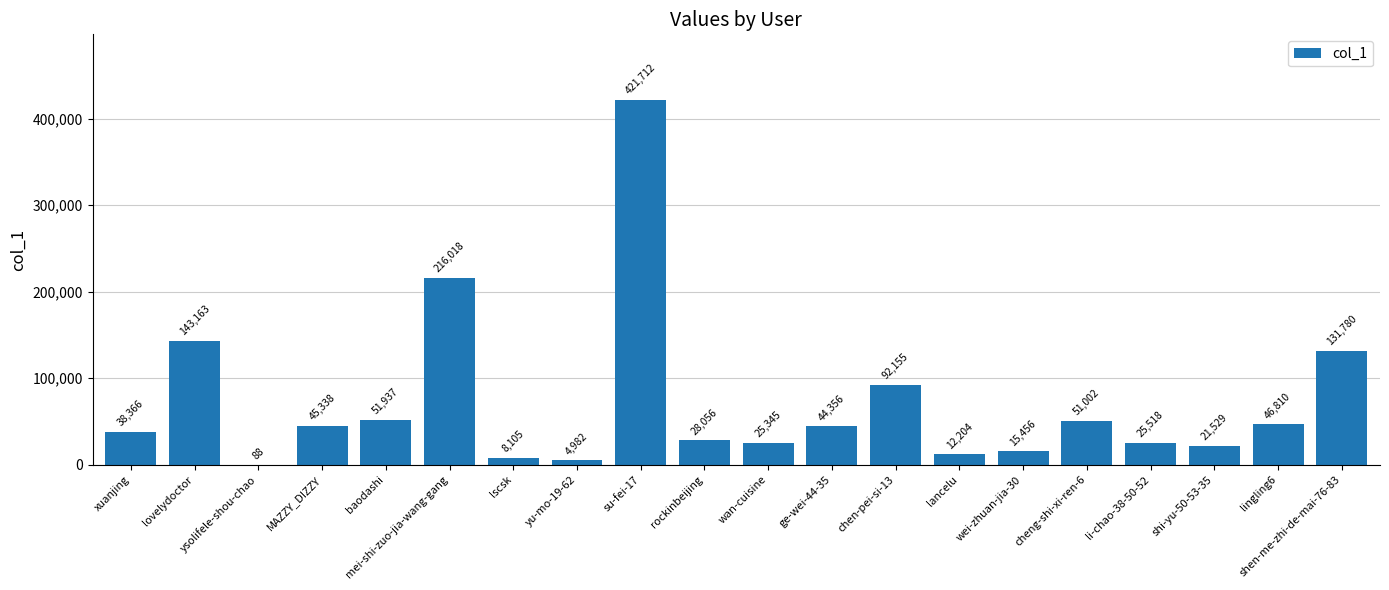

Where does the data first go above 44356?

lovelydoctor